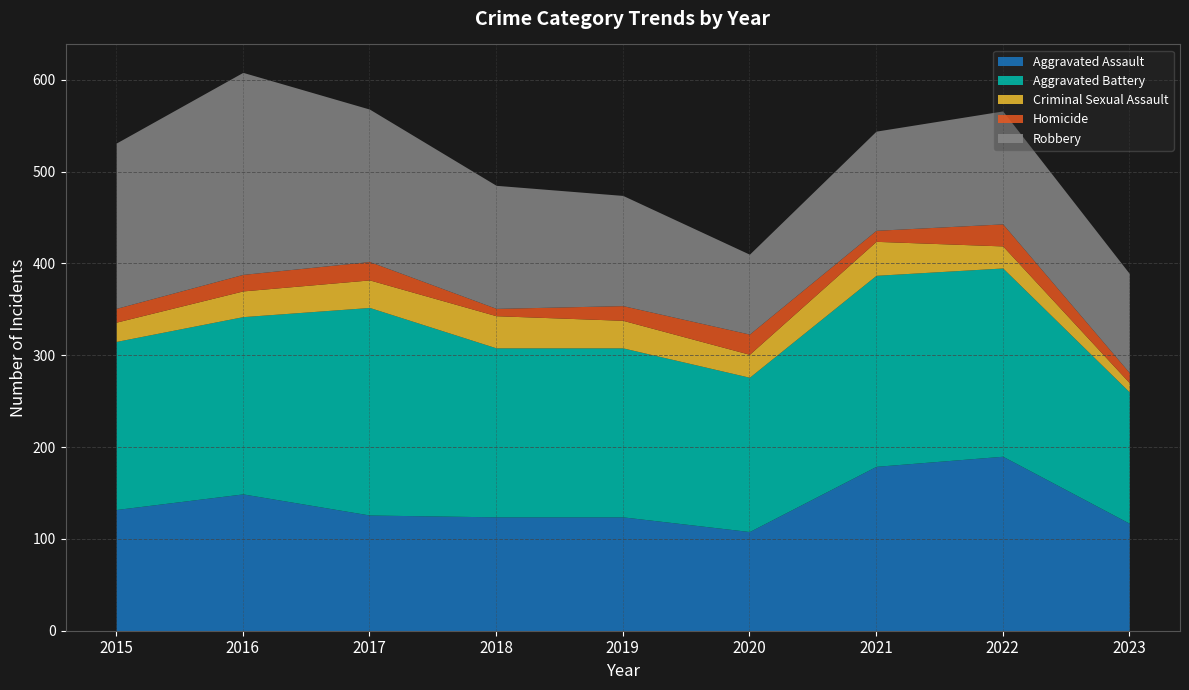

How many categories are shown in the chart?

9